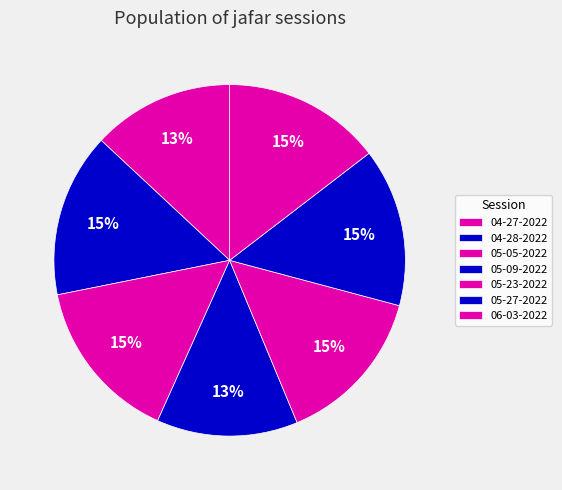

Count the number of slices in the pie.

7